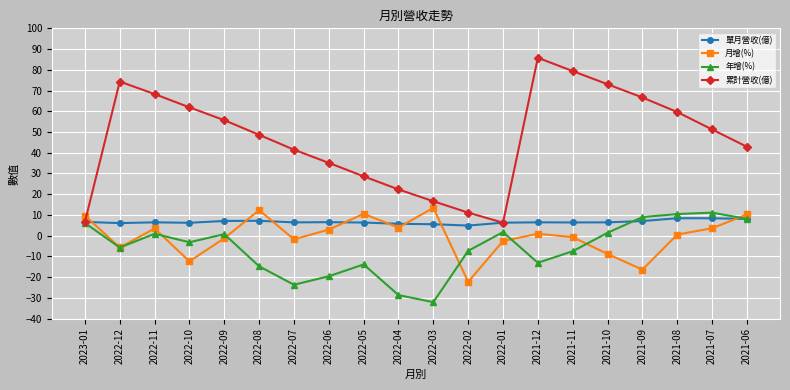

How many categories are shown in the chart?

20